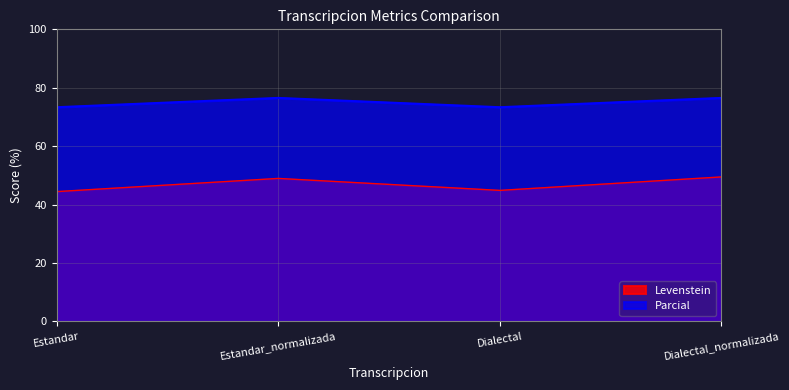

What position from the right is Estandar?

4